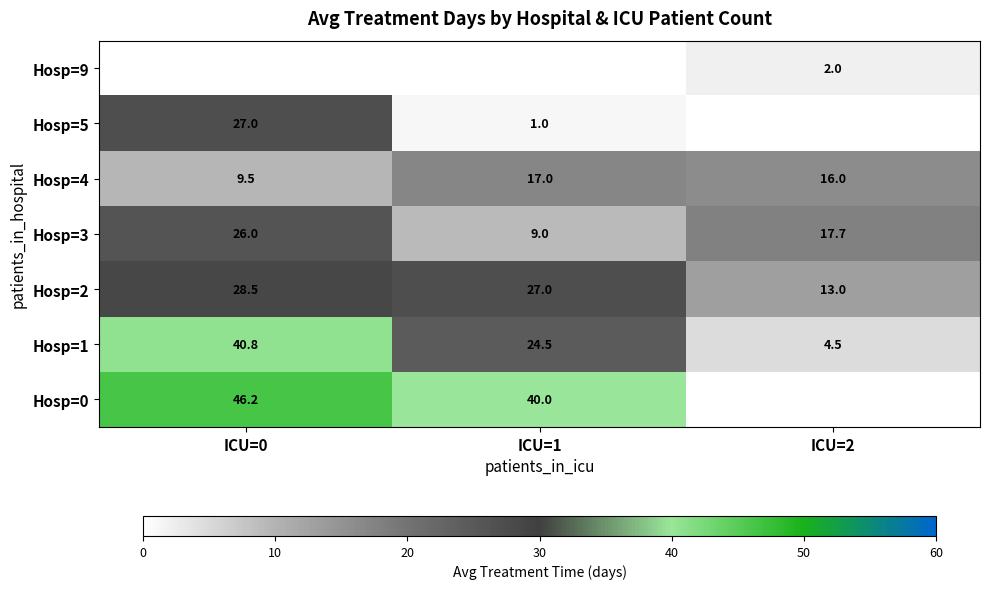

The Hosp=0 series shows 40.0 at ICU=1. True or false?

True